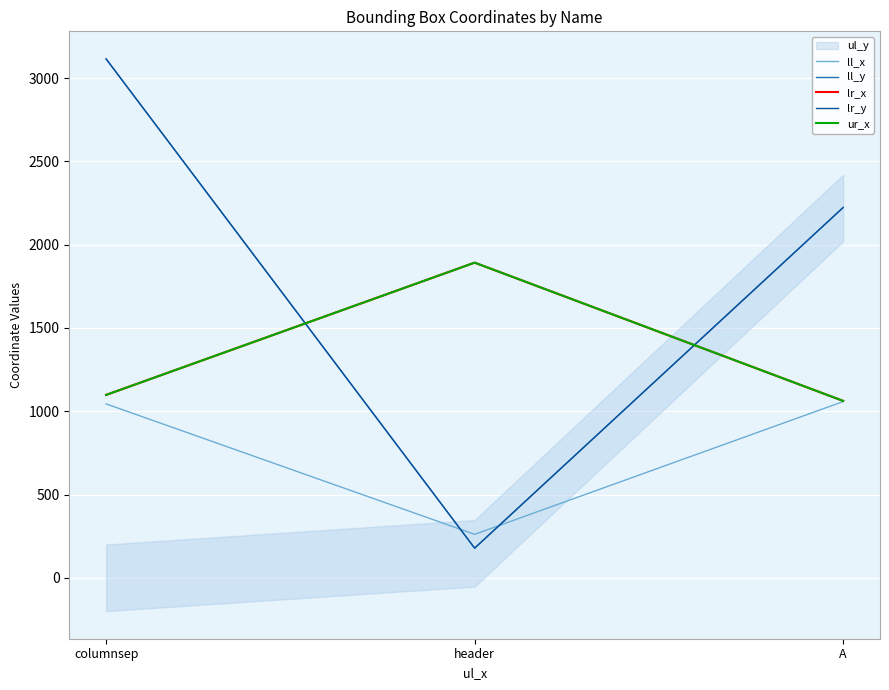

Reading left to right, transcribe all the data shown in this chart.

ll_x: 1044	261	1058
ll_y: 3115	178	2223
lr_x: 1098	1892	1062
lr_y: 3115	178	2223
ur_x: 1098	1892	1062